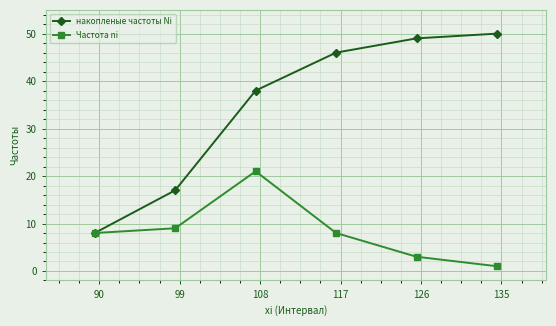

What is the minimum value shown in the chart?

1